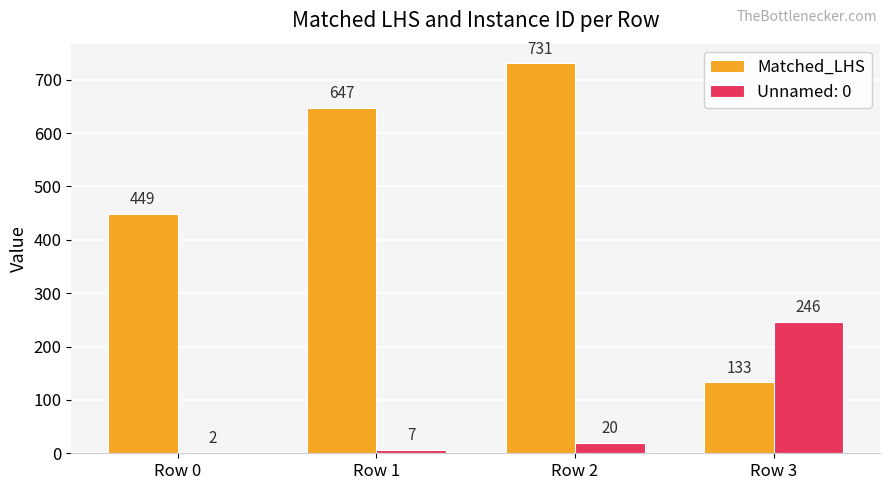

Is it true that Unnamed: 0 equals 246 at Row 3?

True